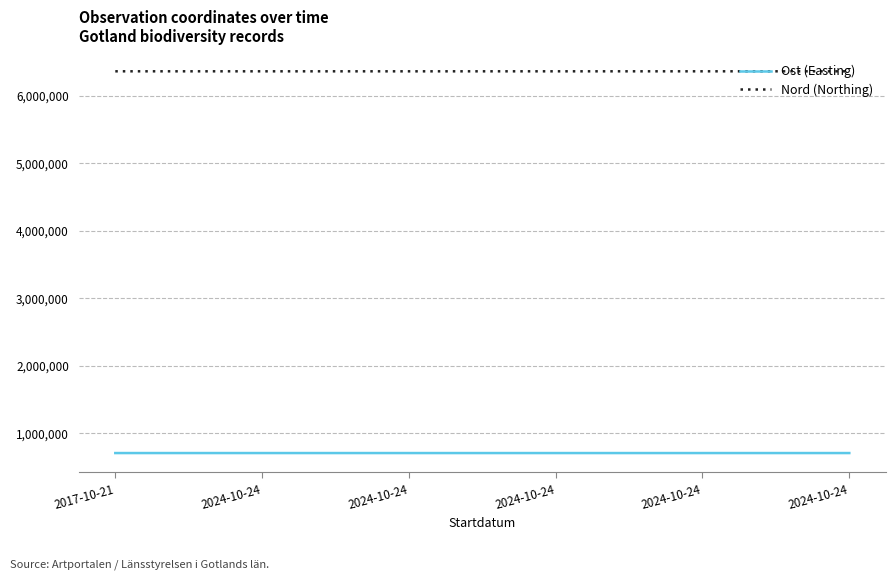

True or false: Nord (Northing) and Ost (Easting) intersect in this chart.

False